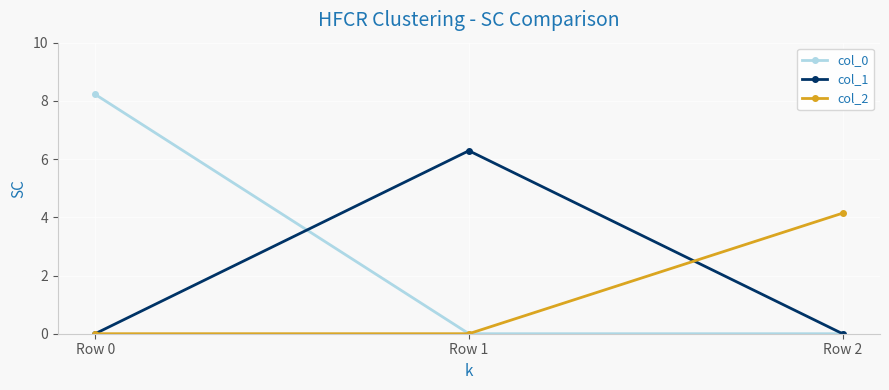

What is the sum of the col_0 values at Row 0 and Row 2?

8.2